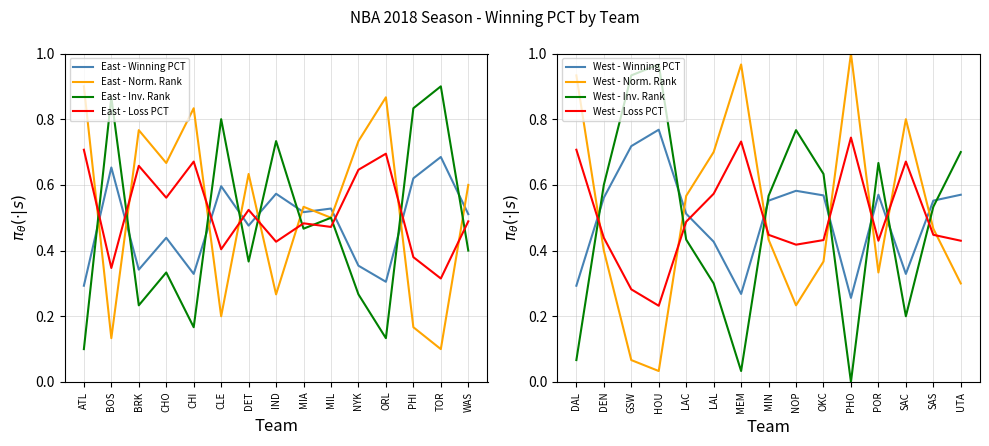

How many interior local valleys does the East Rank series have?

6